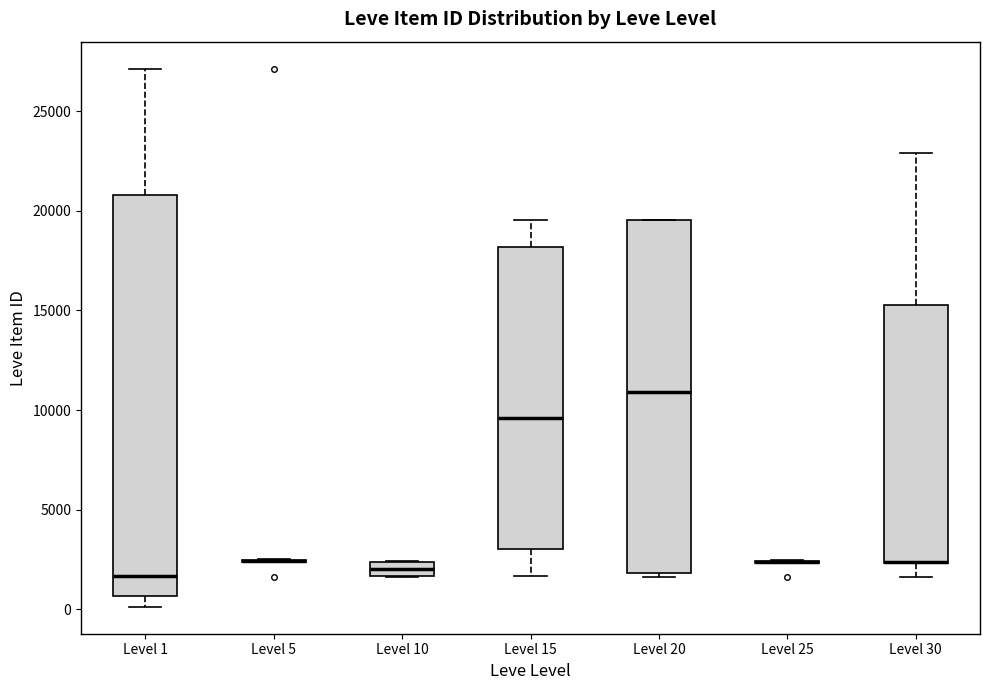

Where is the upper edge of the box for Level 20 on the y-axis? The values are not printed on the chart, so give them approximately, as read against the axis.

19500